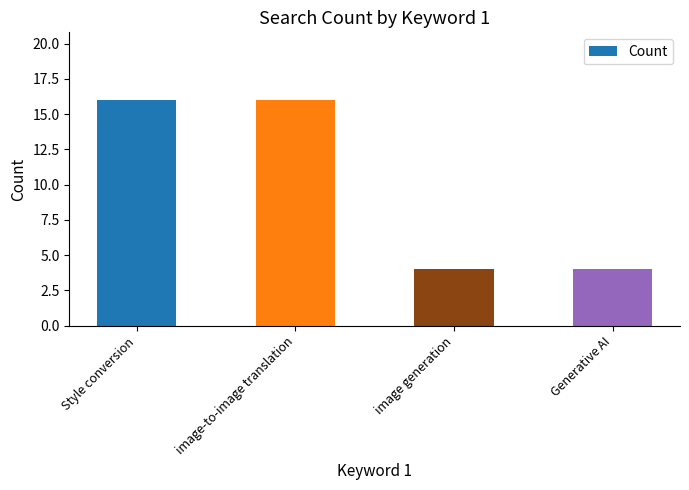

True or false: the data shows 7 at image generation.

False